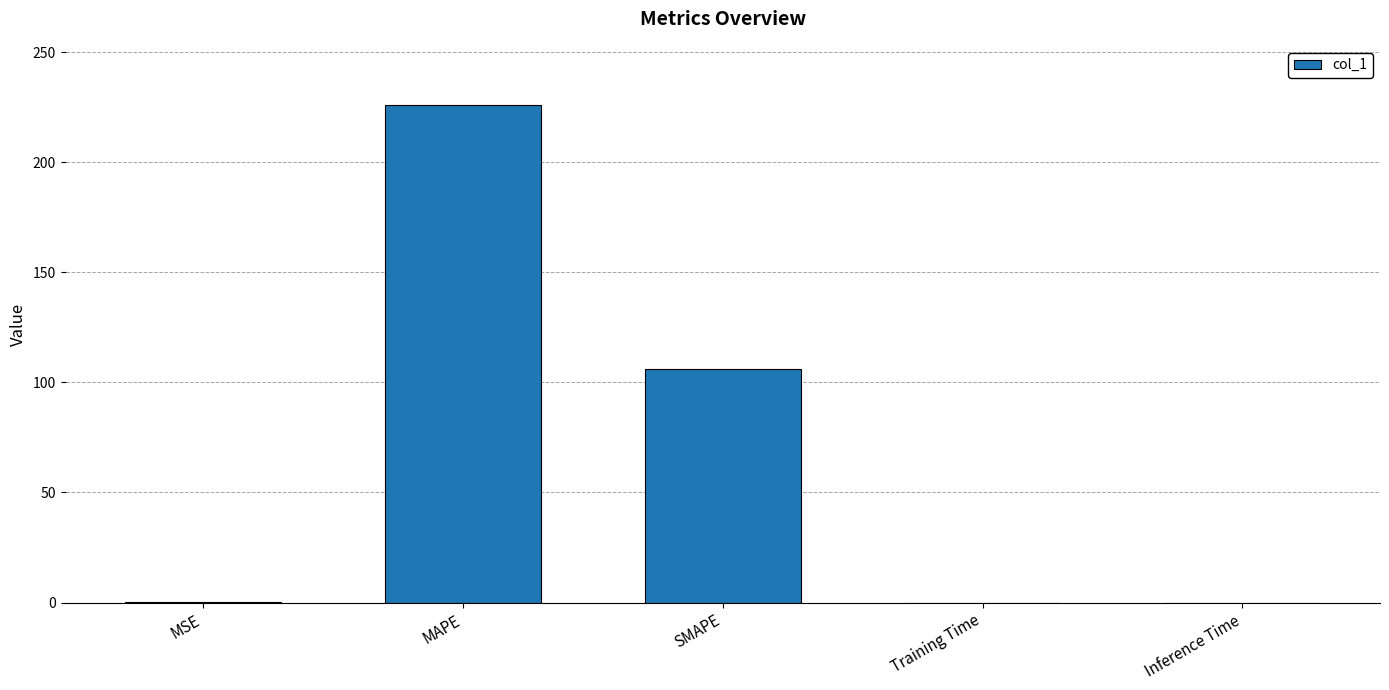

The chart shows a value of 225.7 at MAPE. True or false?

True